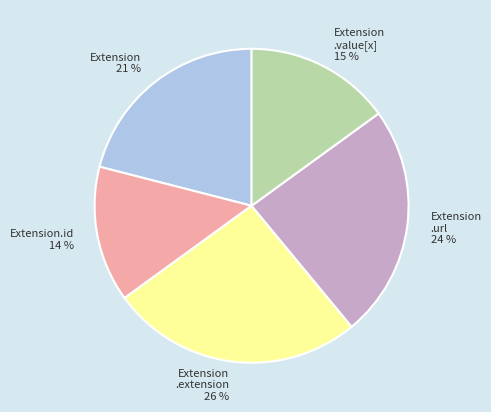

Does any single category account for the majority?

No